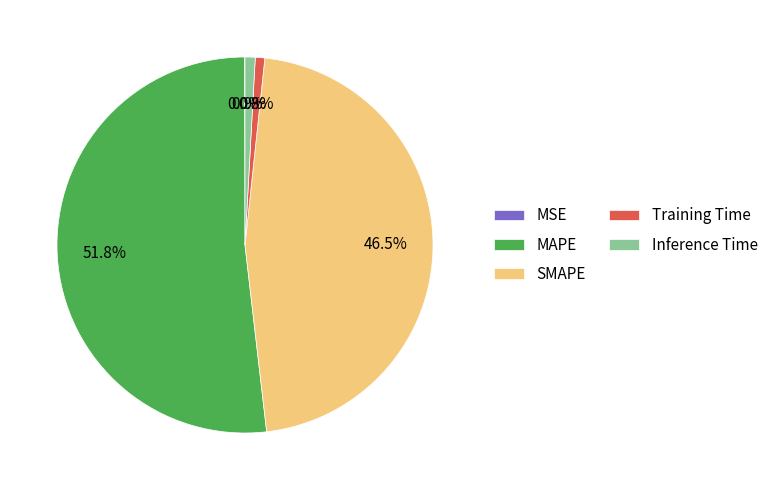

Which category has the biggest portion of the pie?

MAPE